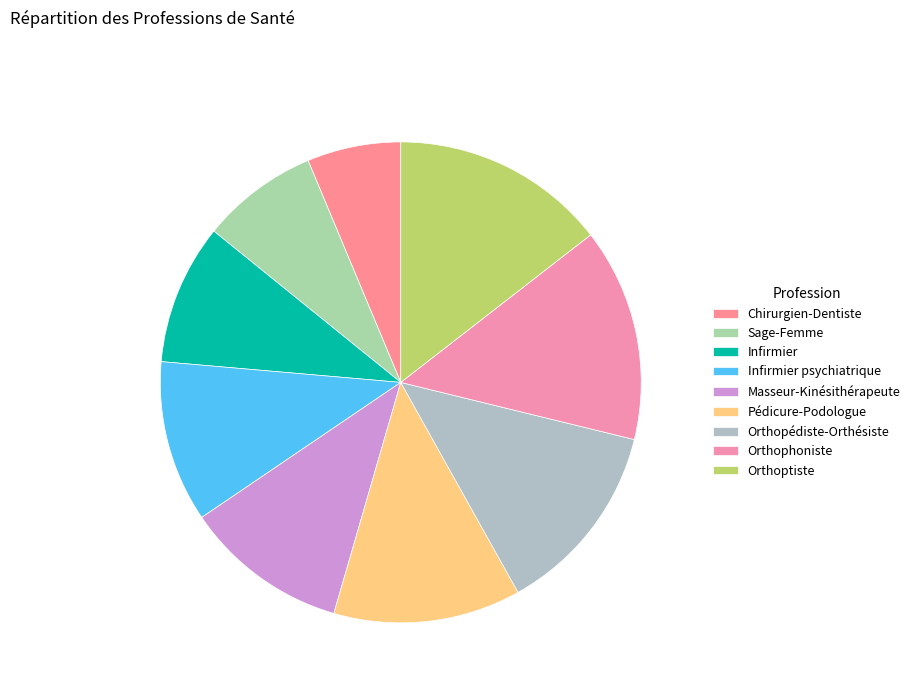

To the nearest percent, what is the combined percentage of Infirmier psychiatrique and Orthopédiste-Orthésiste?

24%